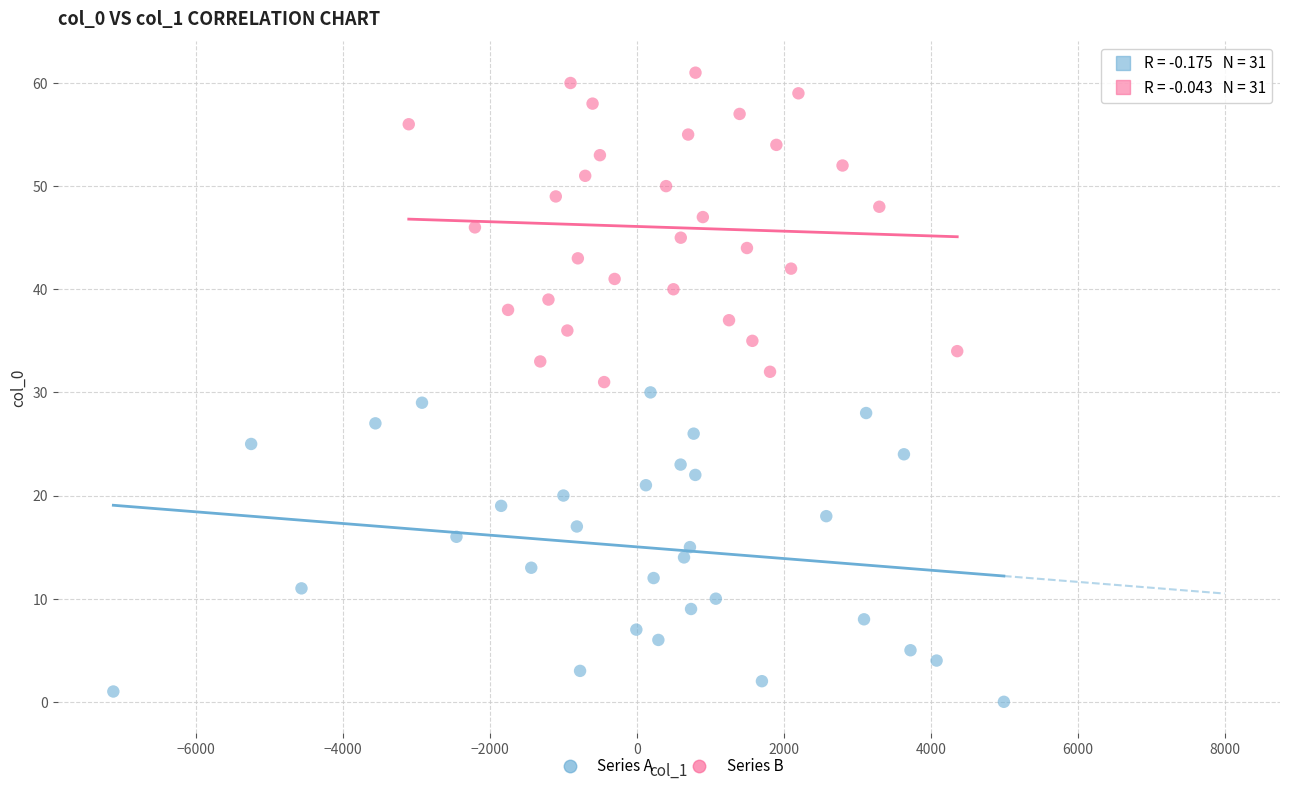

Which series reaches the minimum Y coordinate?

Series A